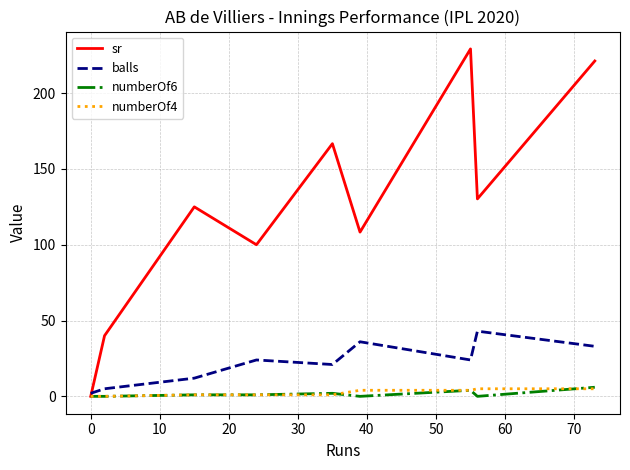

What is the average value of the sr series?

124.5